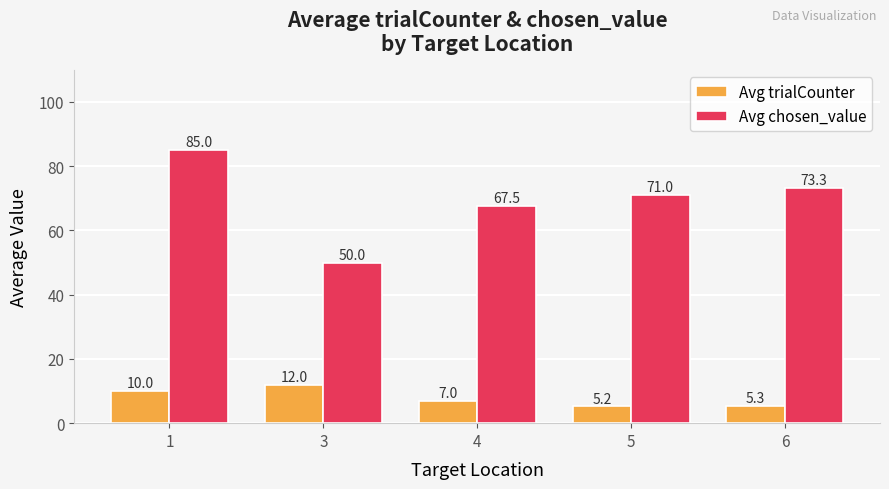

At which label is Avg chosen_value closest to 67?

4